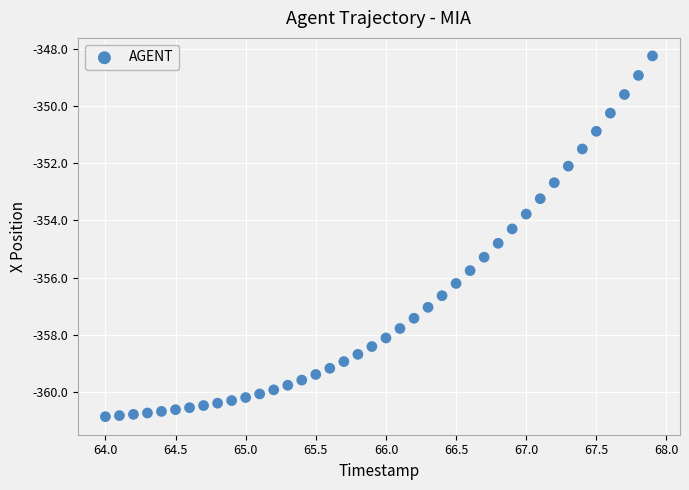

What is the range of Y values (max minus min)?

12.6